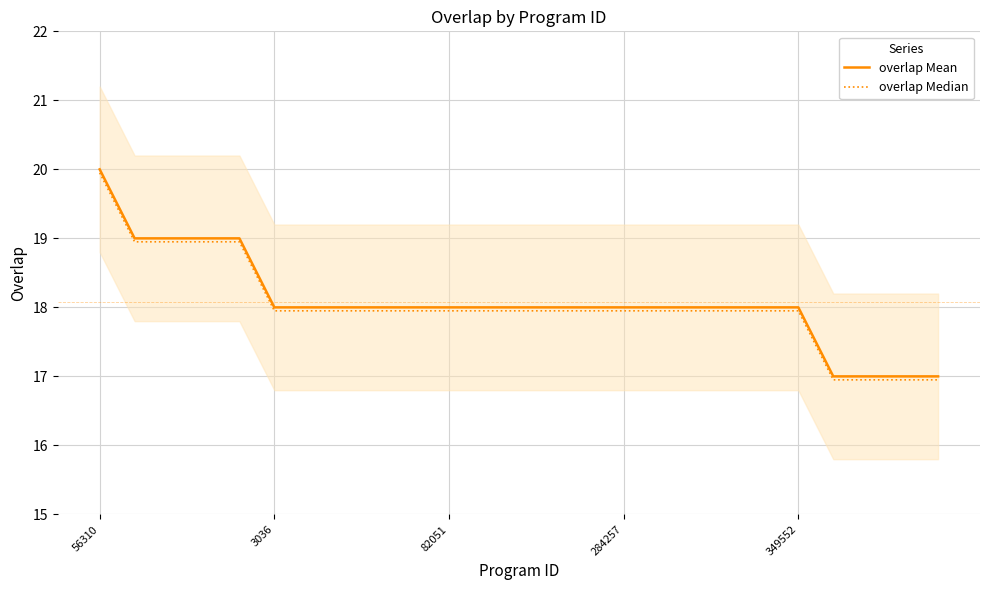

What is the average value of the overlap Mean series?

18.1